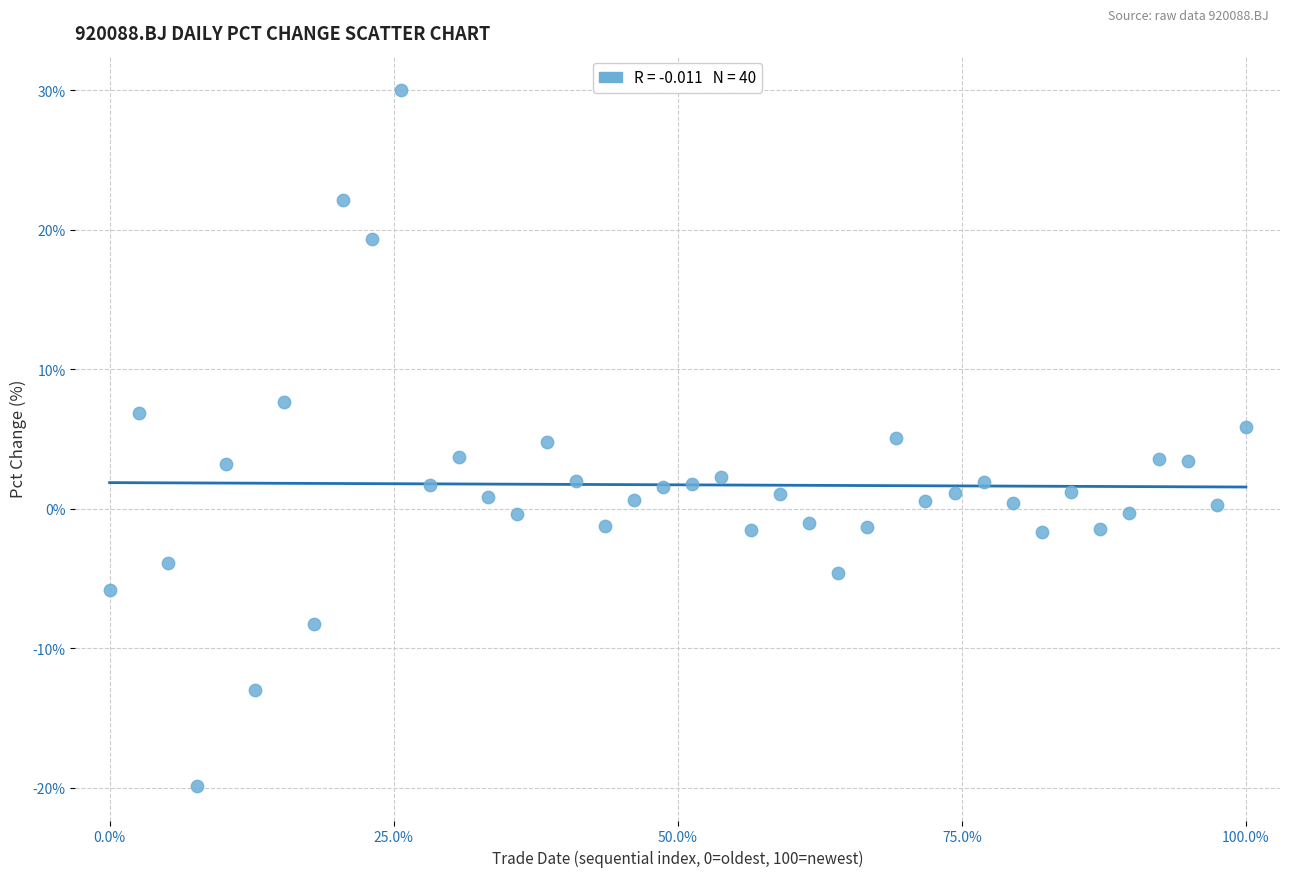

What is the range of Y values (max minus min)?

49.8